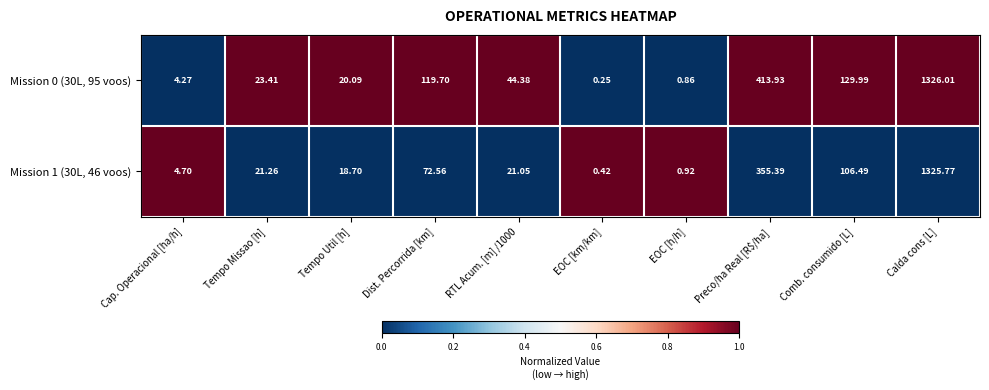

Rank the series at Tempo Util [h] from lowest to highest value.

Mission 1 (30L, 46 voos), Mission 0 (30L, 95 voos)